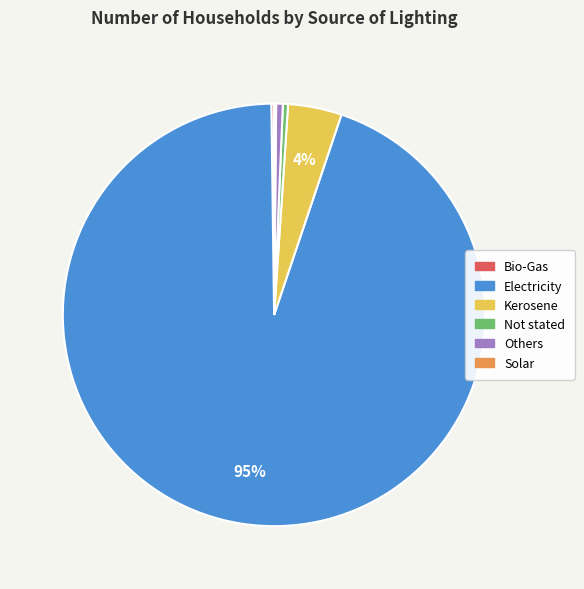

The Electricity slice represents 89% of the pie. True or false?

False